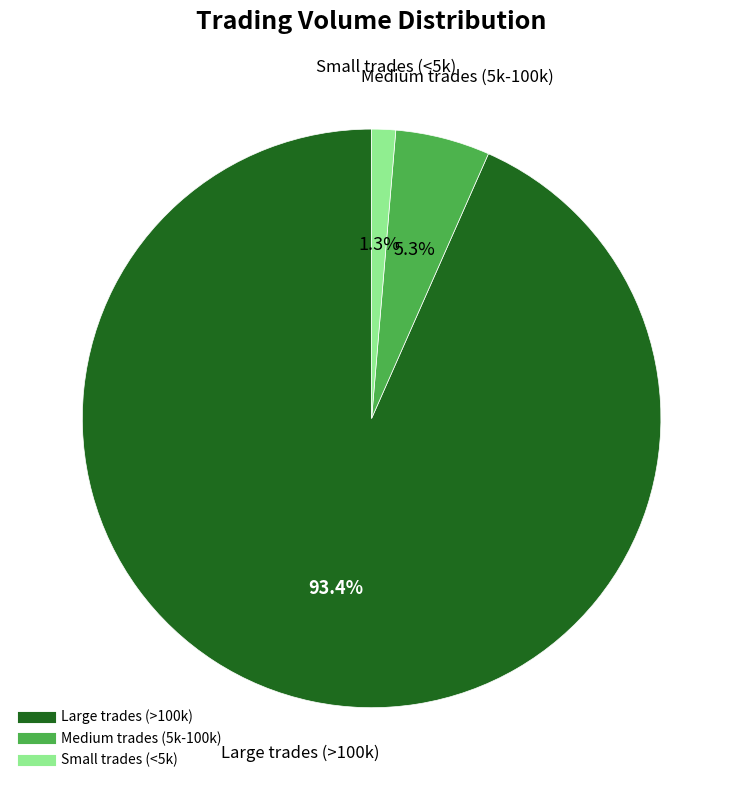

Is there any slice that represents more than half of the pie?

Yes